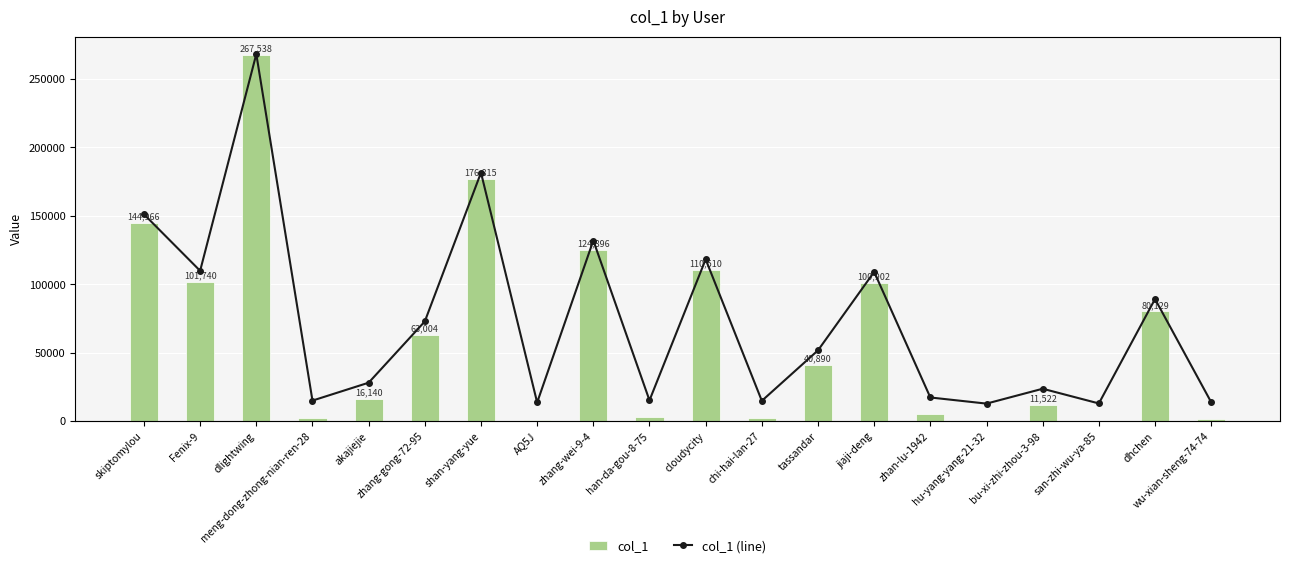

Reading left to right, extract all data points from this chart.

col_1: 144966	101740	267538	2449	16140	63004	176815	1001	124896	2636	110510	2268	40890	100902	4835	140	11522	271	80129	1217
col_1 (line): 144966	101740	267538	2449	16140	63004	176815	1001	124896	2636	110510	2268	40890	100902	4835	140	11522	271	80129	1217